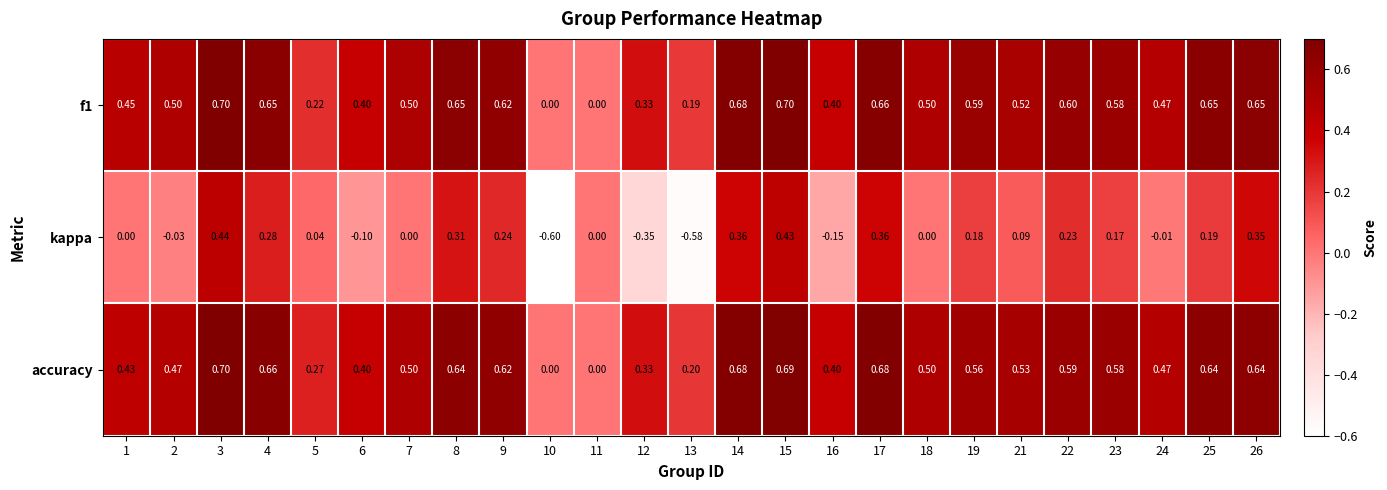

Between 22 and 24, which series saw the biggest shift?

kappa